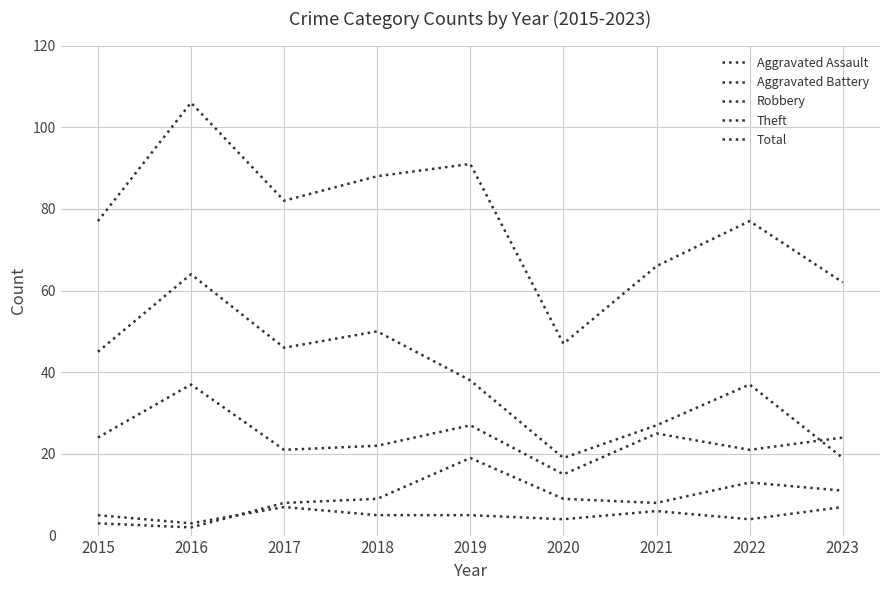

How many interior local valleys does the Aggravated Battery series have?

2